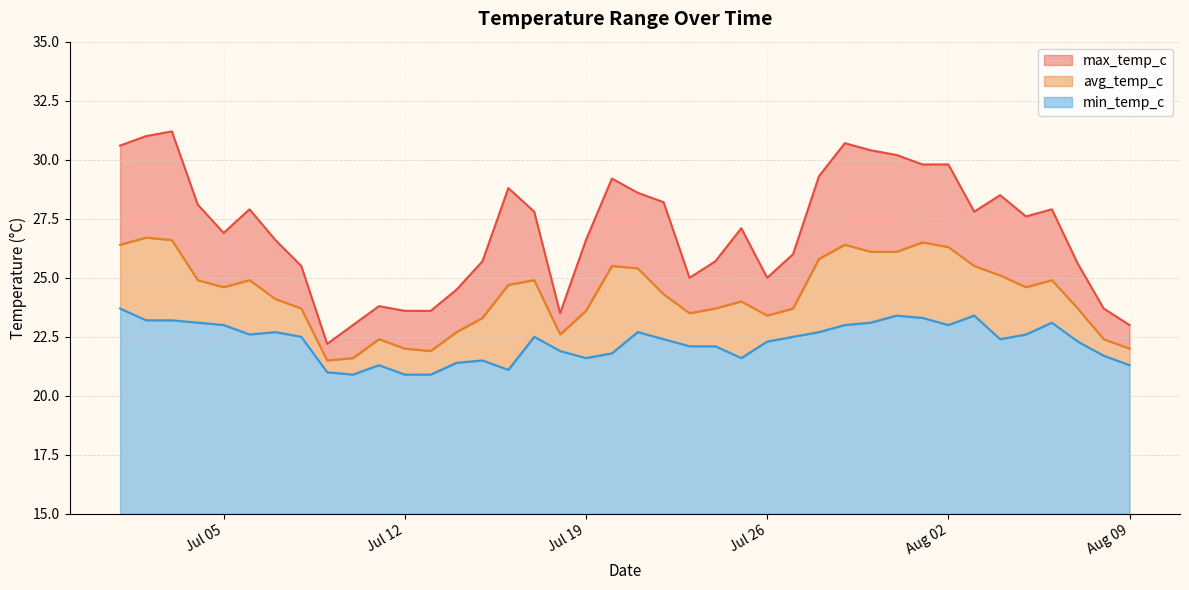

What is the label of the 36th point from the right?

Jul 05